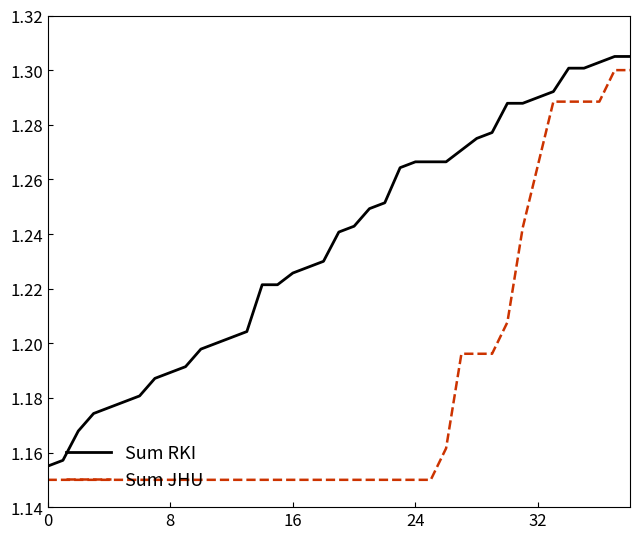

True or false: Sum JHU and Sum RKI intersect in this chart.

False